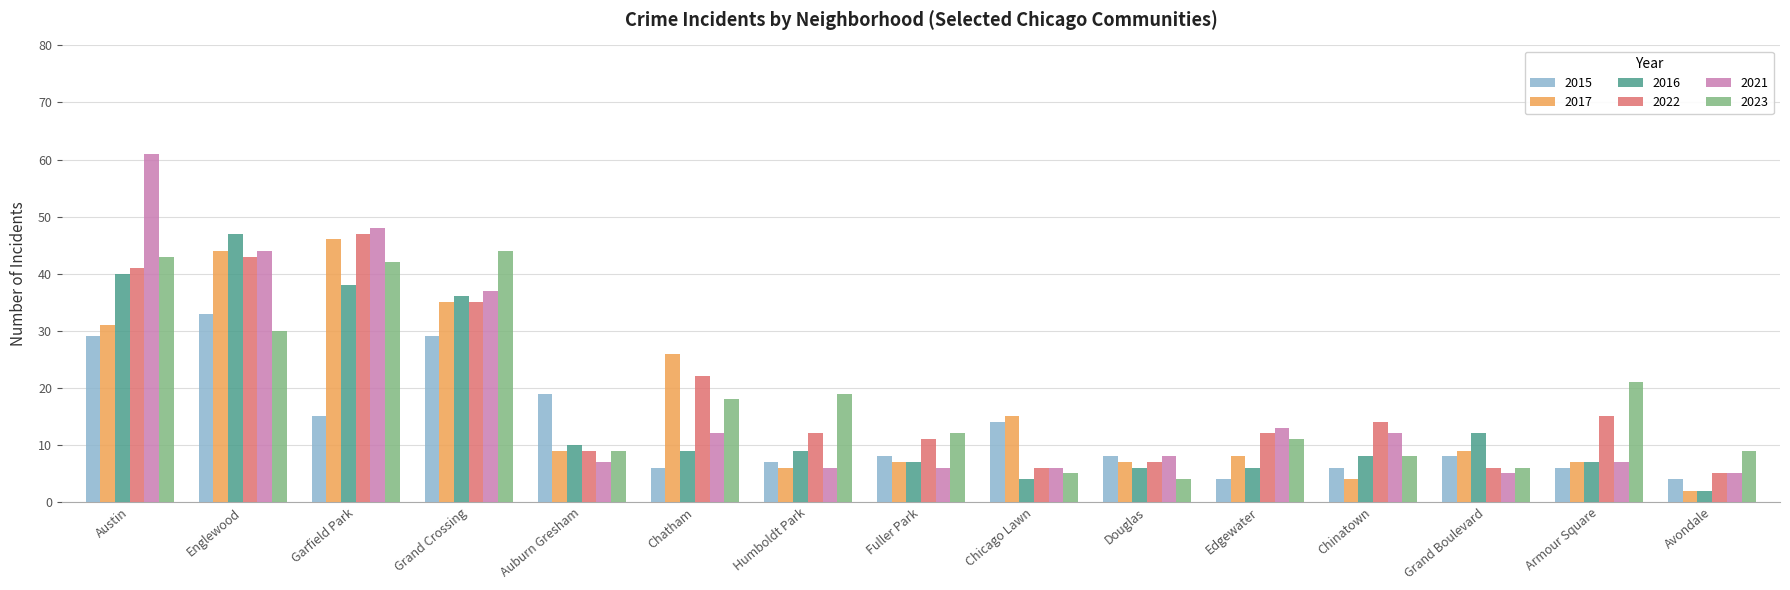

Which category has the highest value in the 2015 series?

Englewood